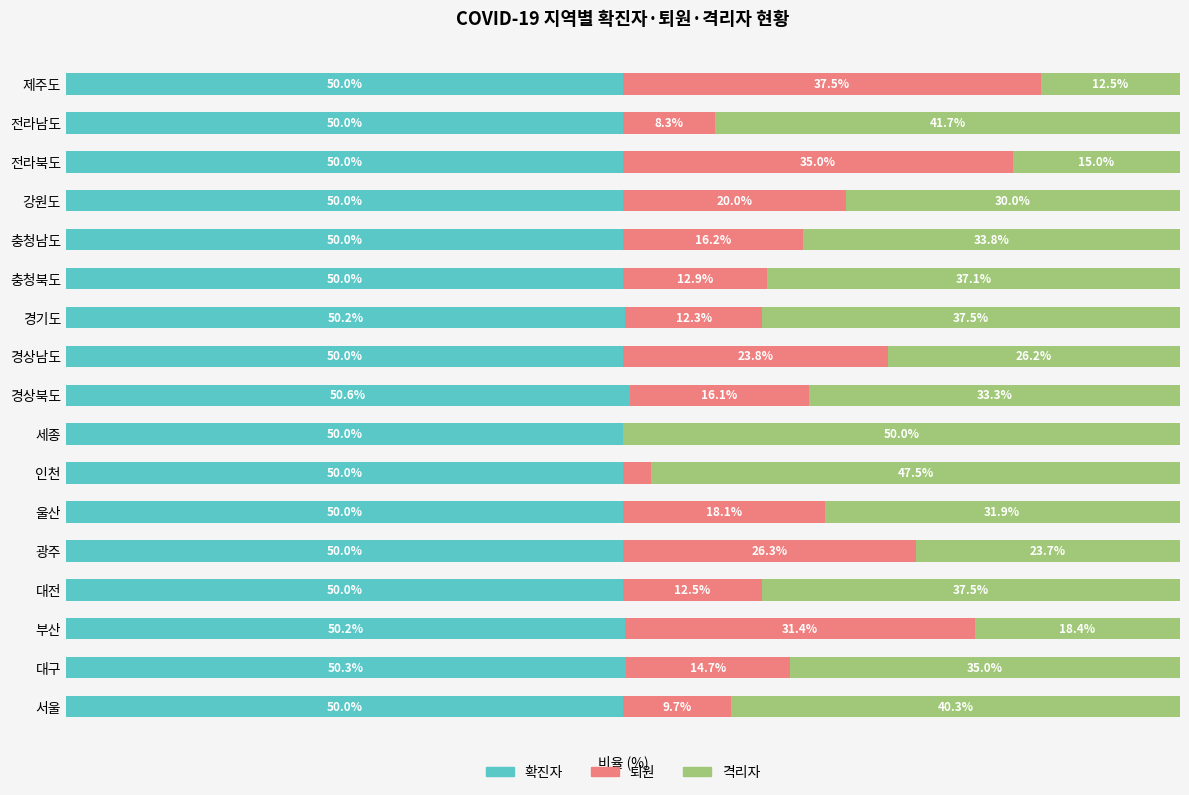

At which label does 확진자 reach its peak?

경상북도